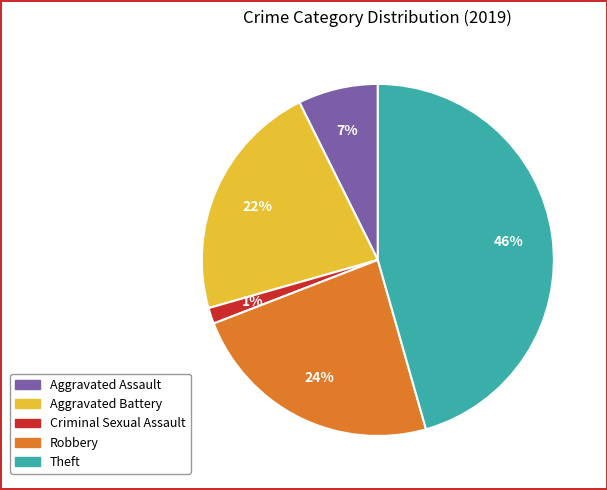

Count the number of slices in the pie.

5